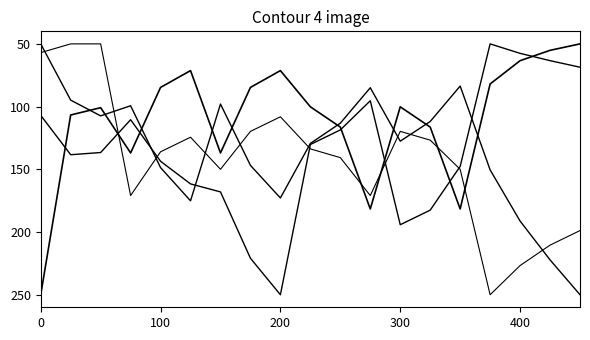

Is it true that c_nf_per_km equals 124.3 at 13?

False